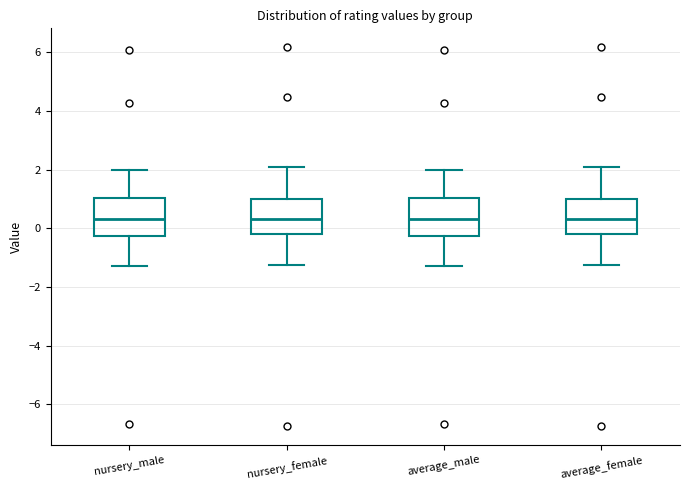

Reading left to right, read every box against the y-axis: the position of its median line, the range the box covers, and the ends of its whiskers. The values are not printed on the chart, so give them approximately, as read against the axis.

nursery_male: median 0.4, box -0.2 to 1.0, whiskers -1.2 to 2.0
nursery_female: median 0.4, box -0.2 to 1.0, whiskers -1.2 to 2.0
average_male: median 0.4, box -0.2 to 1.0, whiskers -1.2 to 2.0
average_female: median 0.4, box -0.2 to 1.0, whiskers -1.2 to 2.0